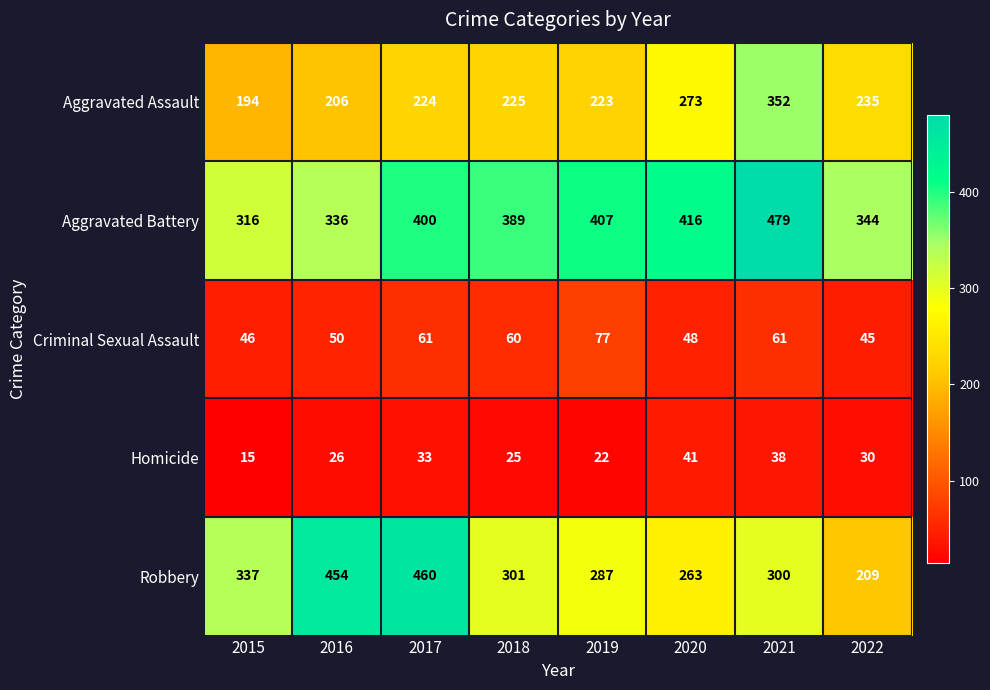

Which series changed the most between 2016 and 2017?

Aggravated Battery